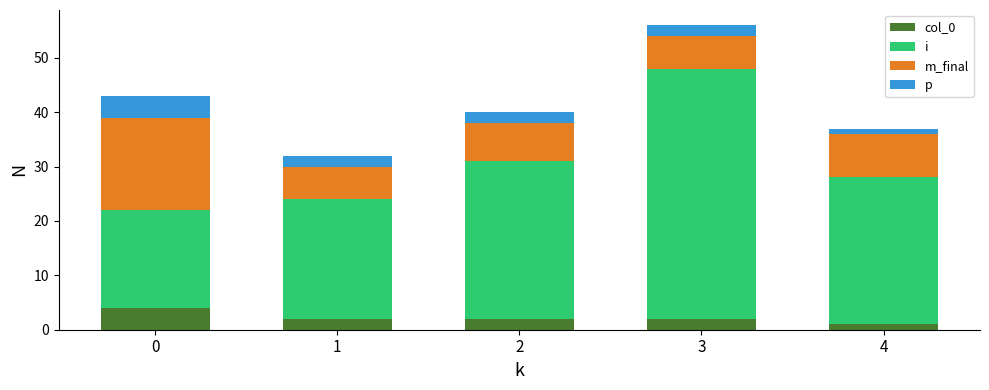

At which category is the sum across all series the highest?

3